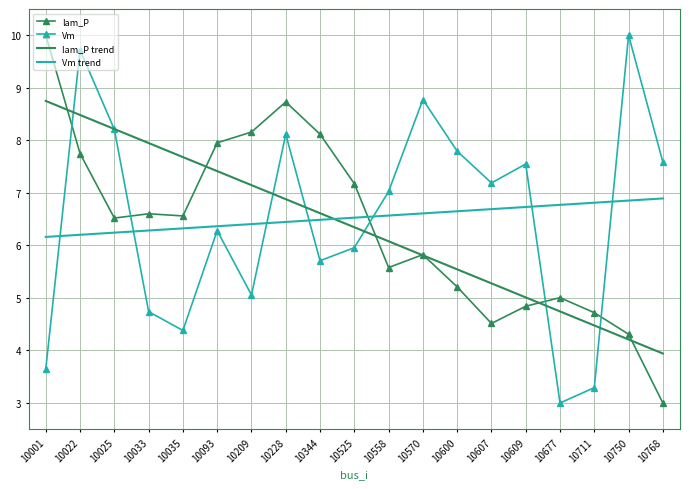

Which series ends up on top after the final intersection of lam_P and Vm?

Vm